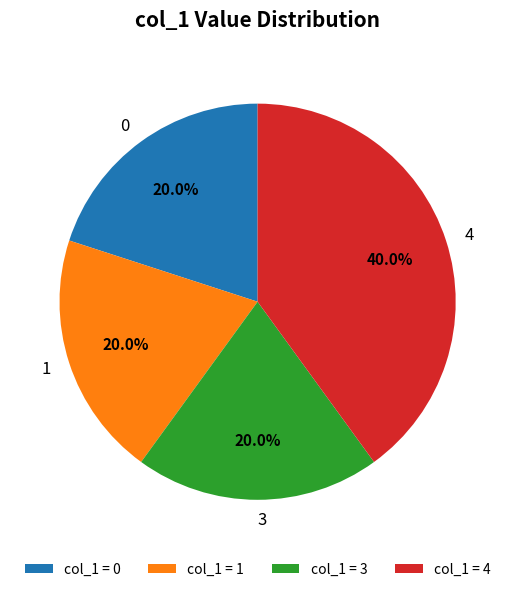

What portion of the pie excludes 3?

80.0%